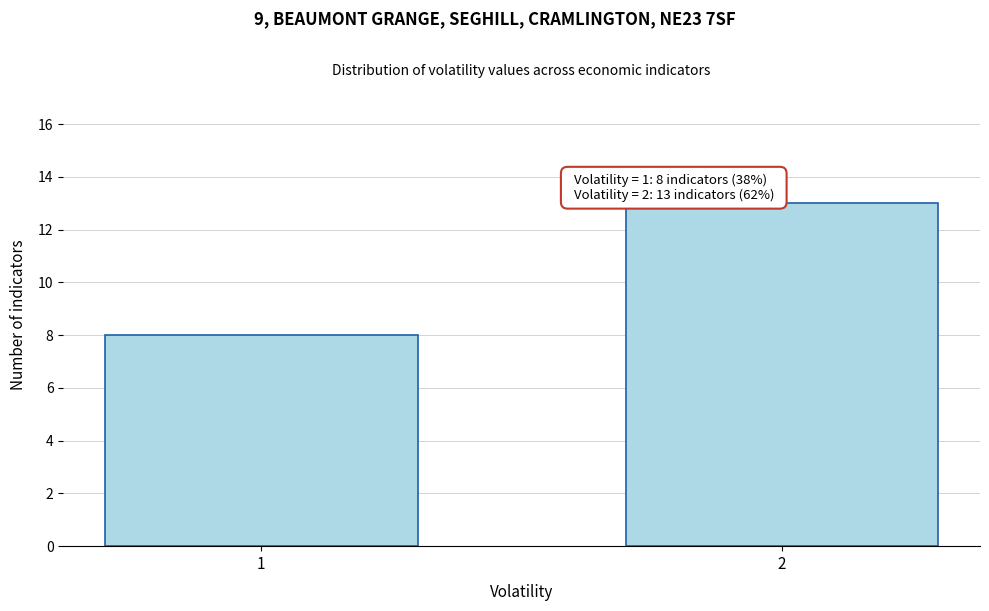

Reading right to left, list all the values displayed in this chart.

2=13	1=8